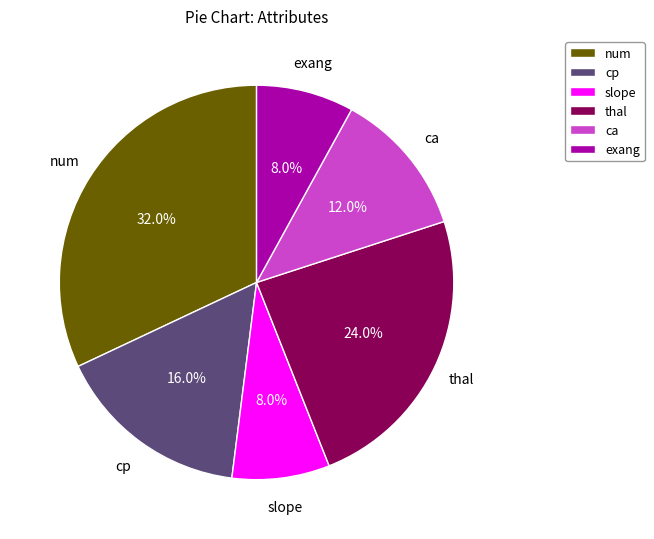

Which slice is the largest?

num